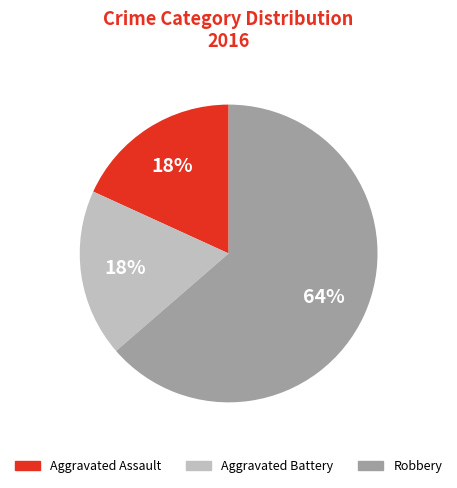

To the nearest percent, what is the average slice percentage?

33%